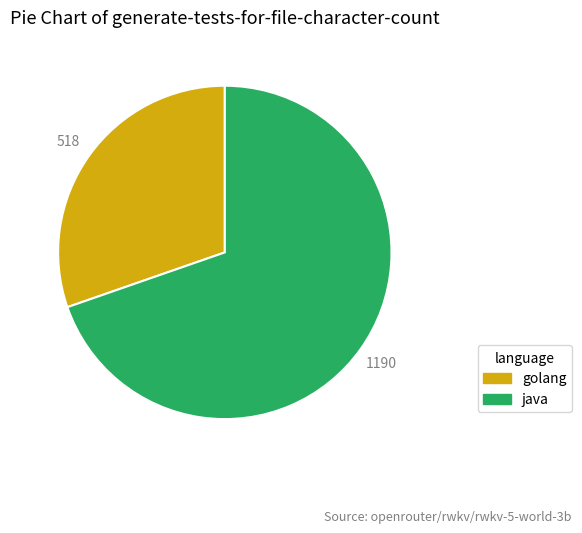

True or false: java accounts for 65% of the total.

False